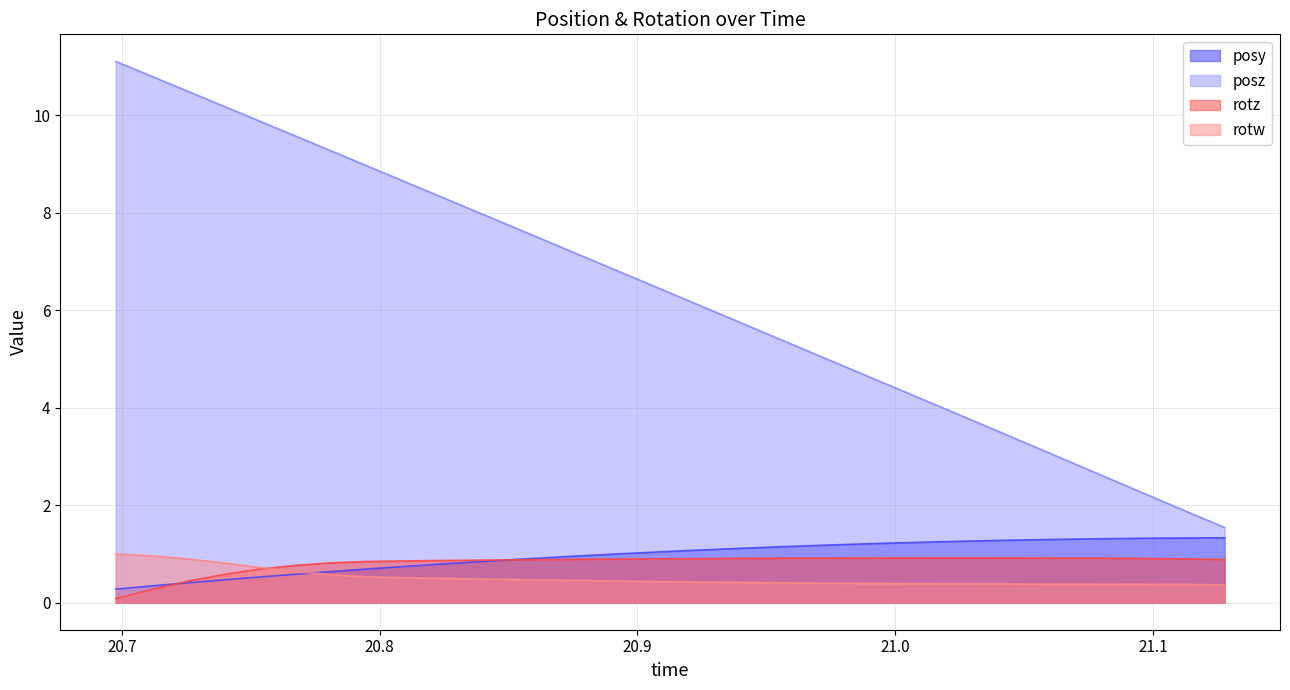

What is the maximum value for rotz?

0.9